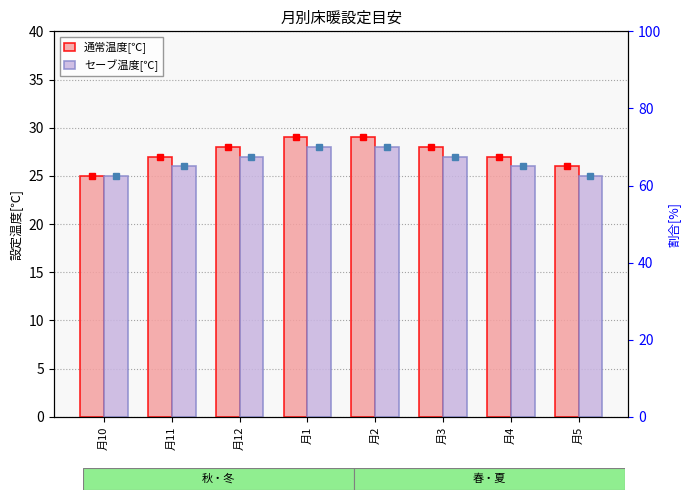

List the series in order of their overall mean, lowest first.

セーブ温度[℃], 通常温度[℃]